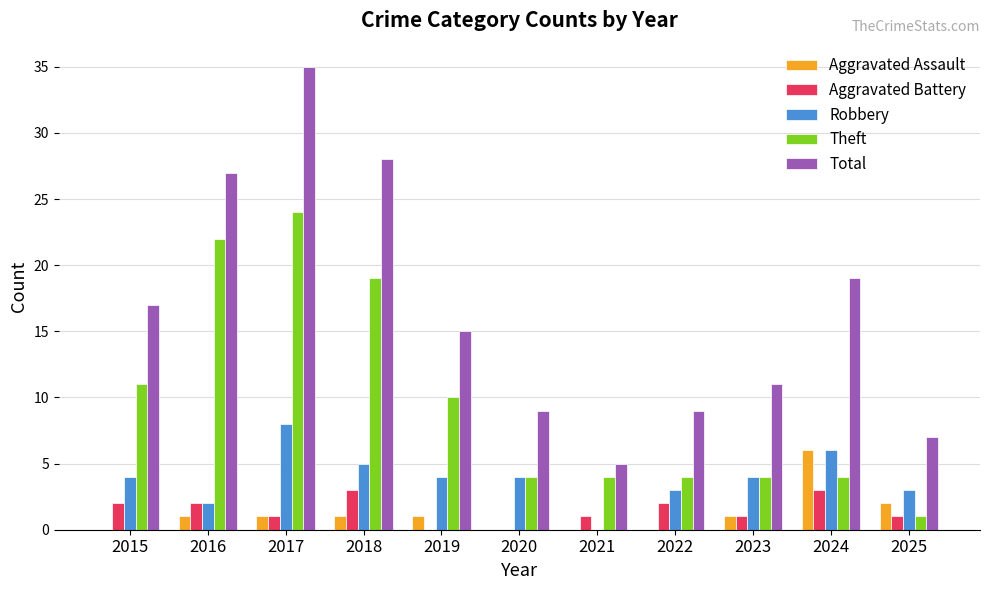

What is the greatest value displayed?

35